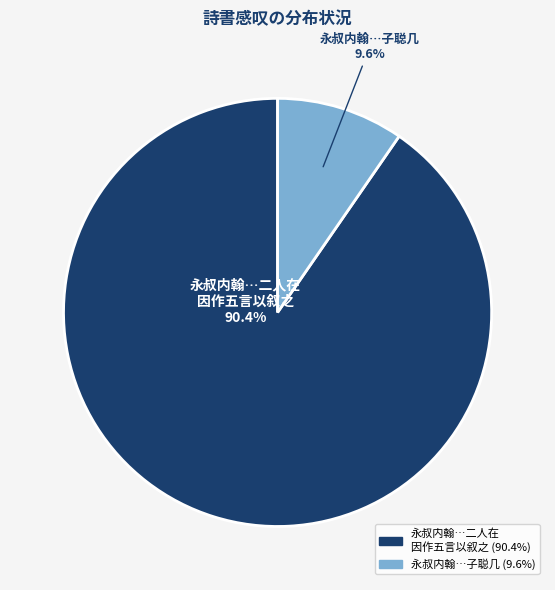

Does any single category account for the majority?

Yes